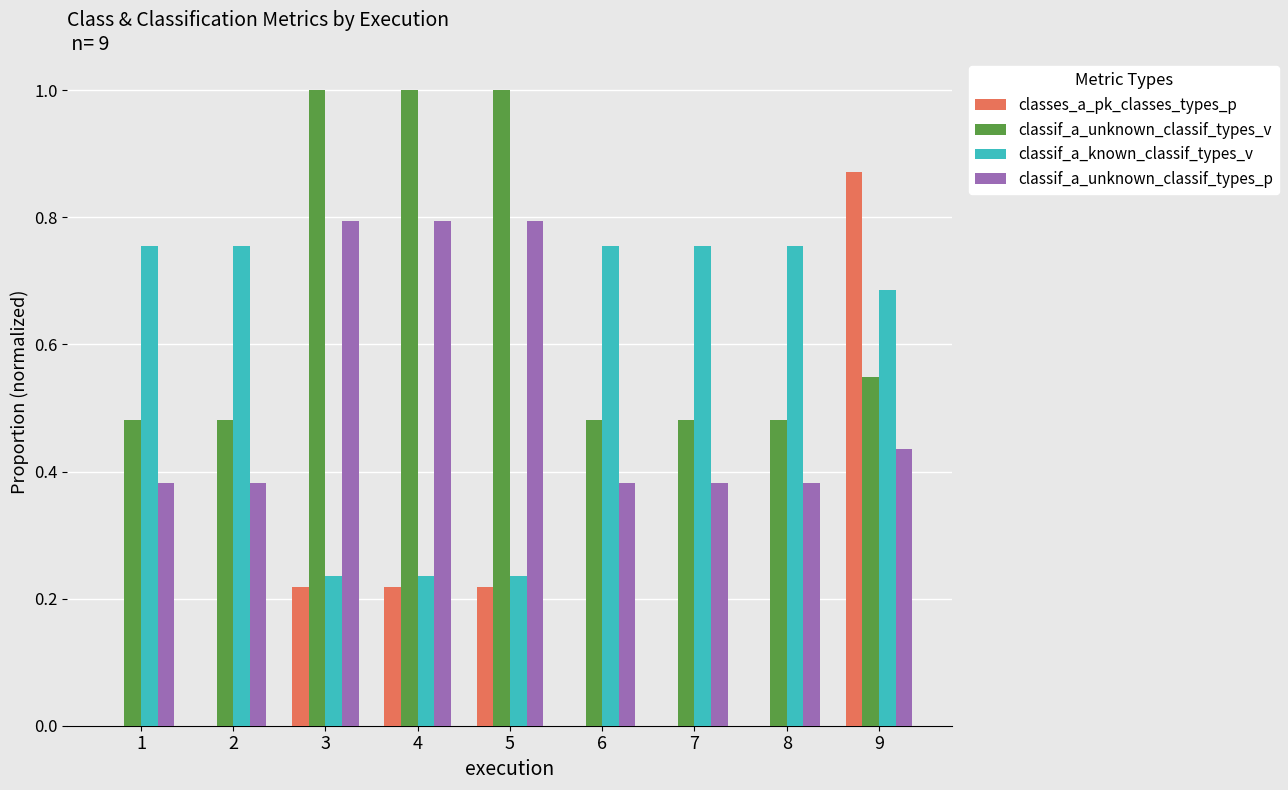

What is the maximum value shown in the chart?

1.0